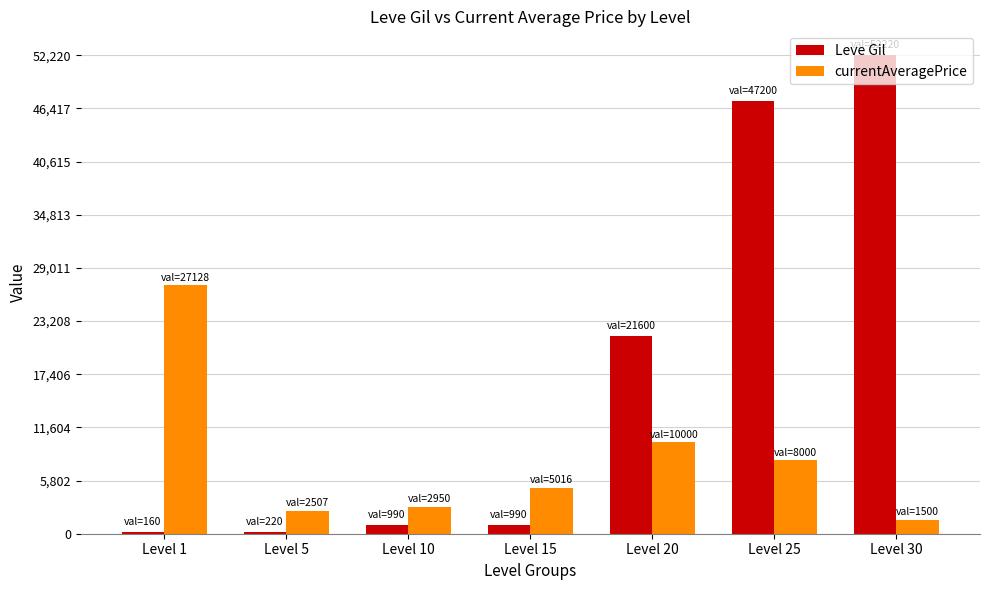

What is the sum of all Leve Gil values?

123380